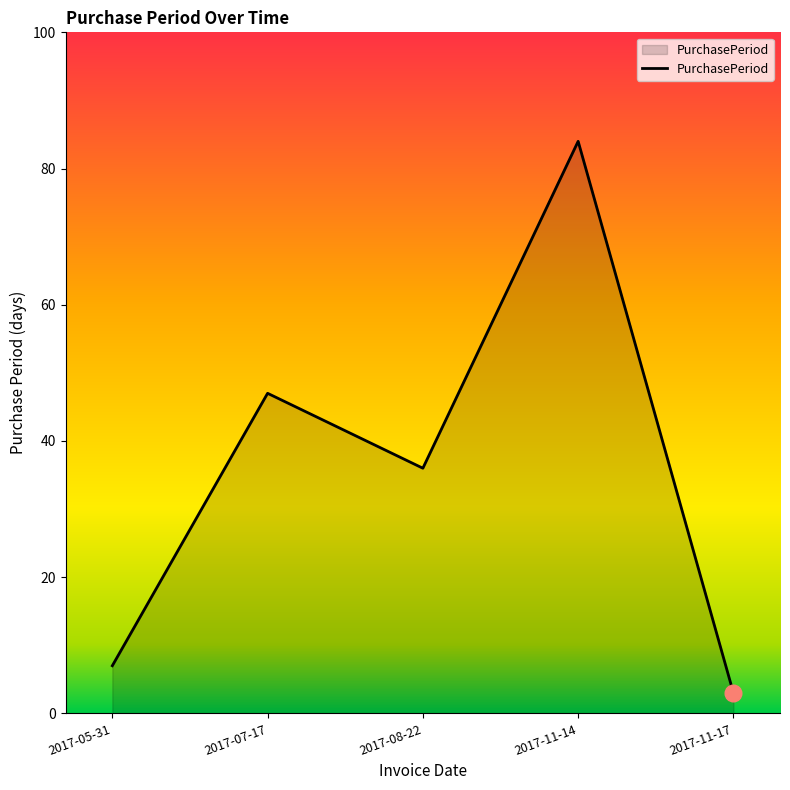

What is the difference between the second highest and second lowest values?

40